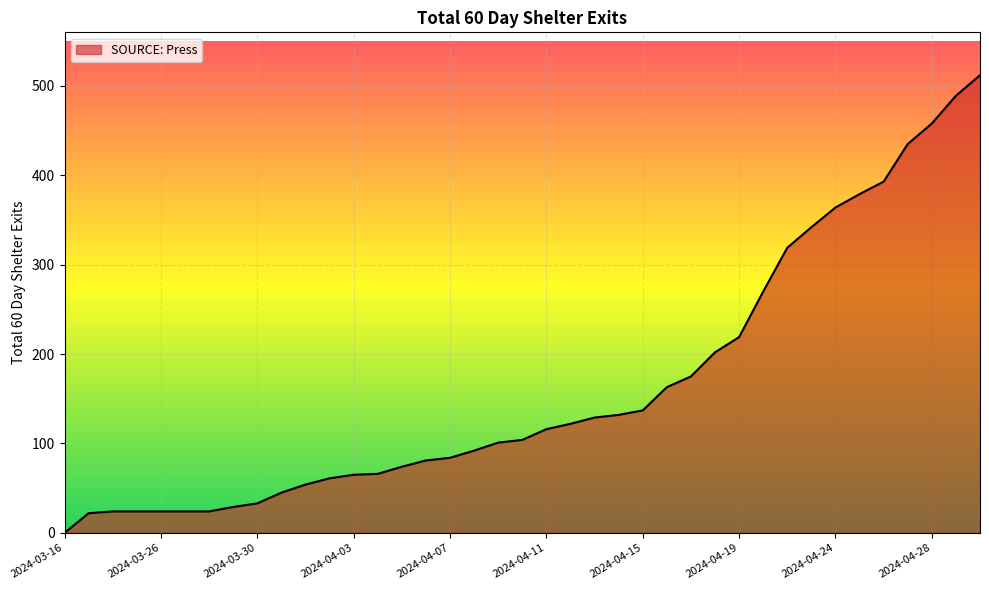

Reading right to left, extract all data points from this chart.

2024-04-30=512	2024-04-29=489	2024-04-28=458	2024-04-27=435	2024-04-26=393	2024-04-25=379	2024-04-24=364	2024-04-23=342	2024-04-22=319	2024-04-20=270	2024-04-19=219	2024-04-18=202	2024-04-17=175	2024-04-16=163	2024-04-15=137	2024-04-14=132	2024-04-13=129	2024-04-12=122	2024-04-11=116	2024-04-10=104	2024-04-09=101	2024-04-08=92	2024-04-07=84	2024-04-06=81	2024-04-05=74	2024-04-04=66	2024-04-03=65	2024-04-02=61	2024-04-01=54	2024-03-31=45	2024-03-30=33	2024-03-29=29	2024-03-28=24	2024-03-27=24	2024-03-26=24	2024-03-25=24	2024-03-24=24	2024-03-23=22	2024-03-16=0